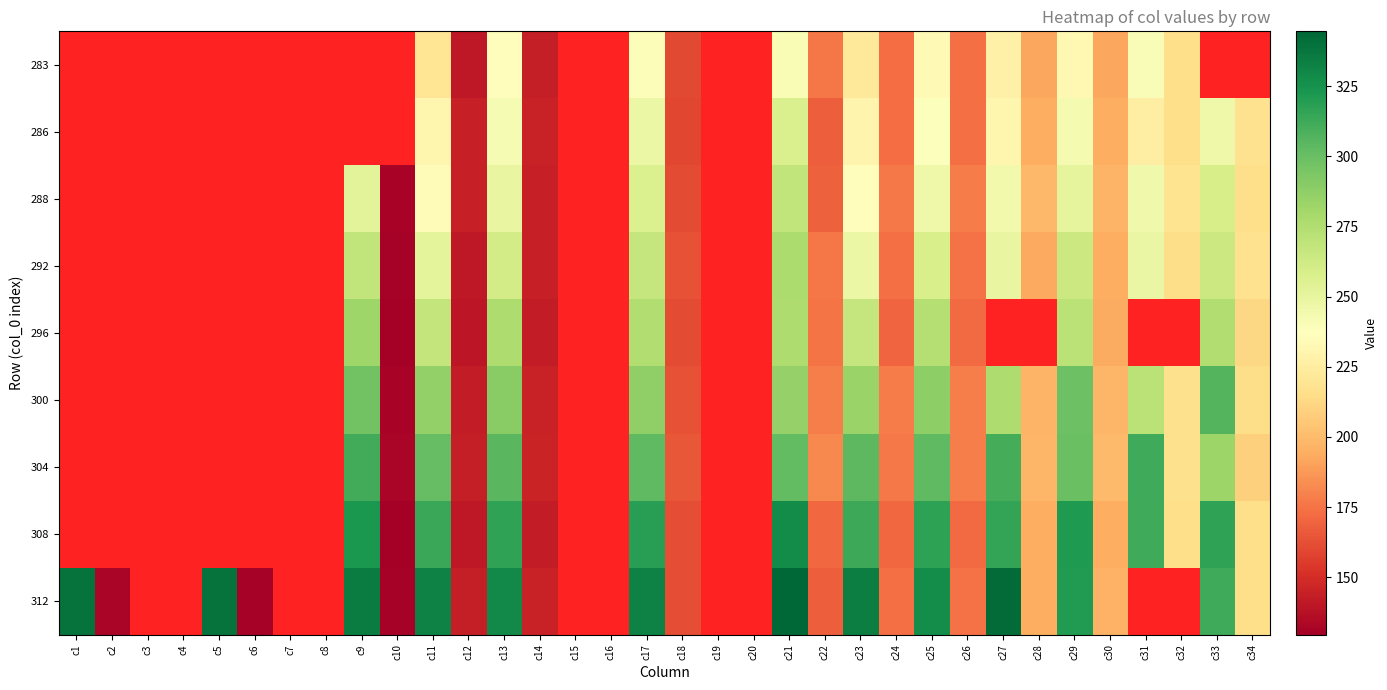

List the series in order of their peak value, lowest first.

283, 286, 288, 292, 296, 300, 304, 308, 312